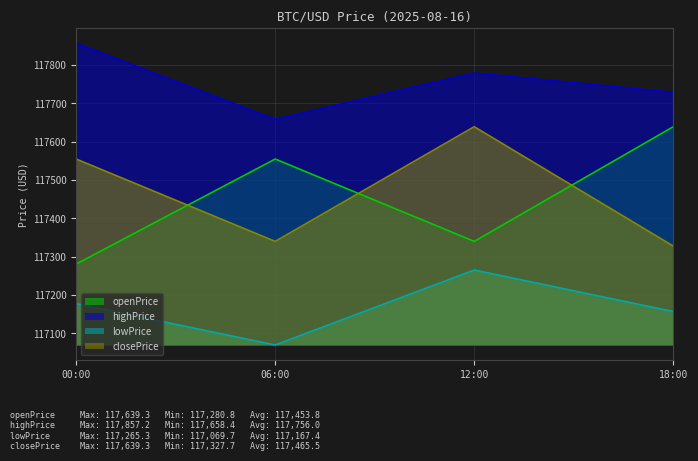

What is the value of the highPrice point at the 4th from the left?

117729.1